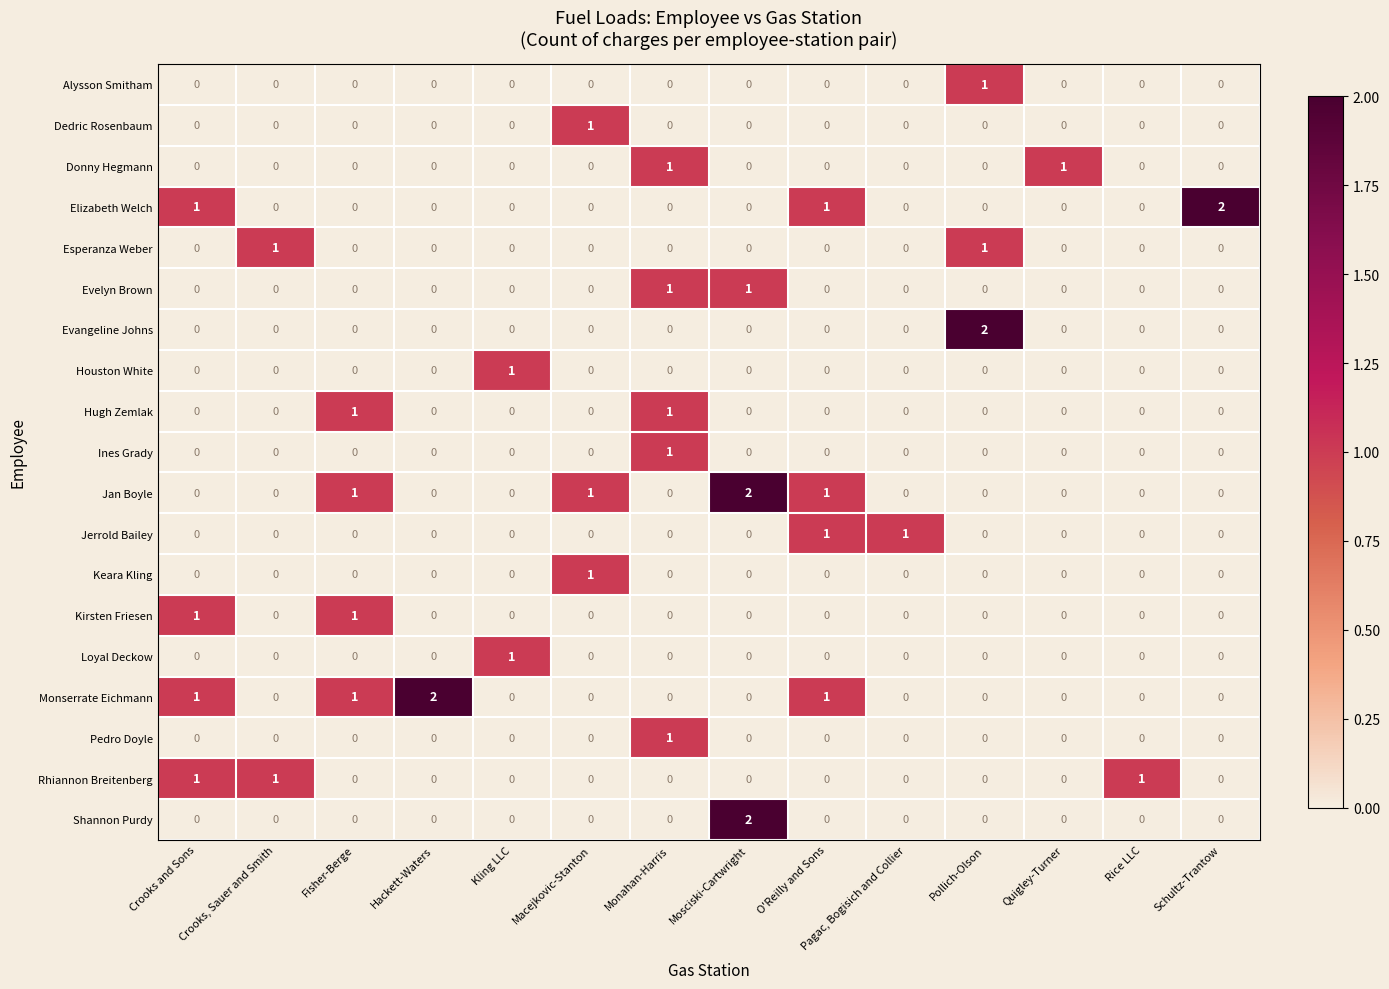

At which label does Evangeline Johns reach its peak?

Pollich-Olson